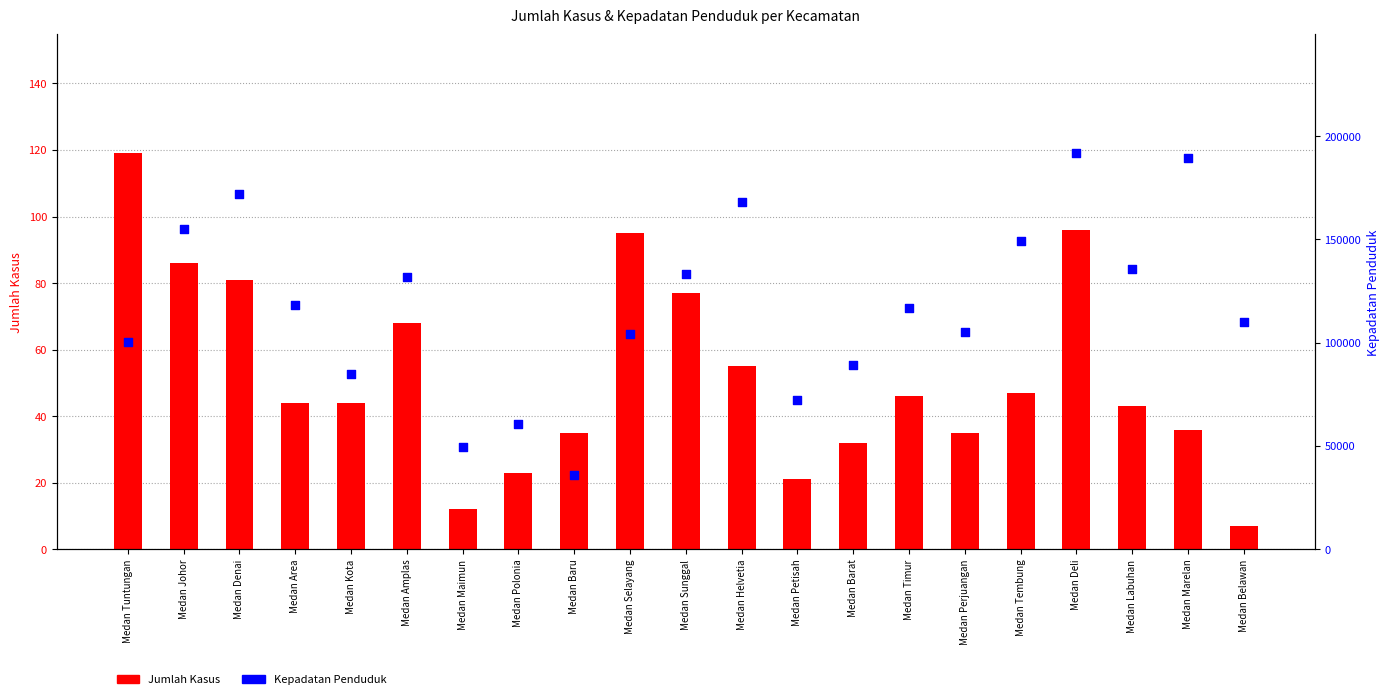

Which series reaches the minimum Y coordinate?

Jumlah Kasus